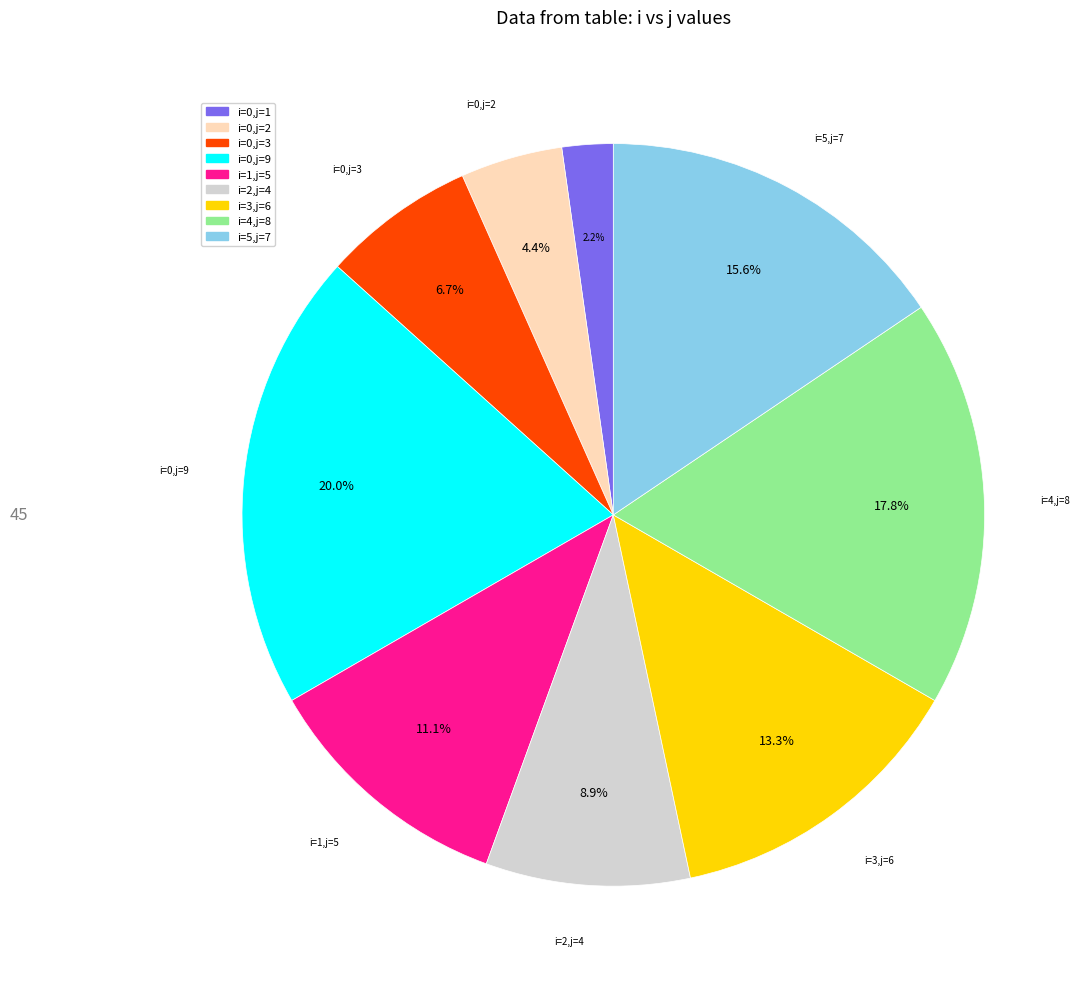

Does any single category account for the majority?

No